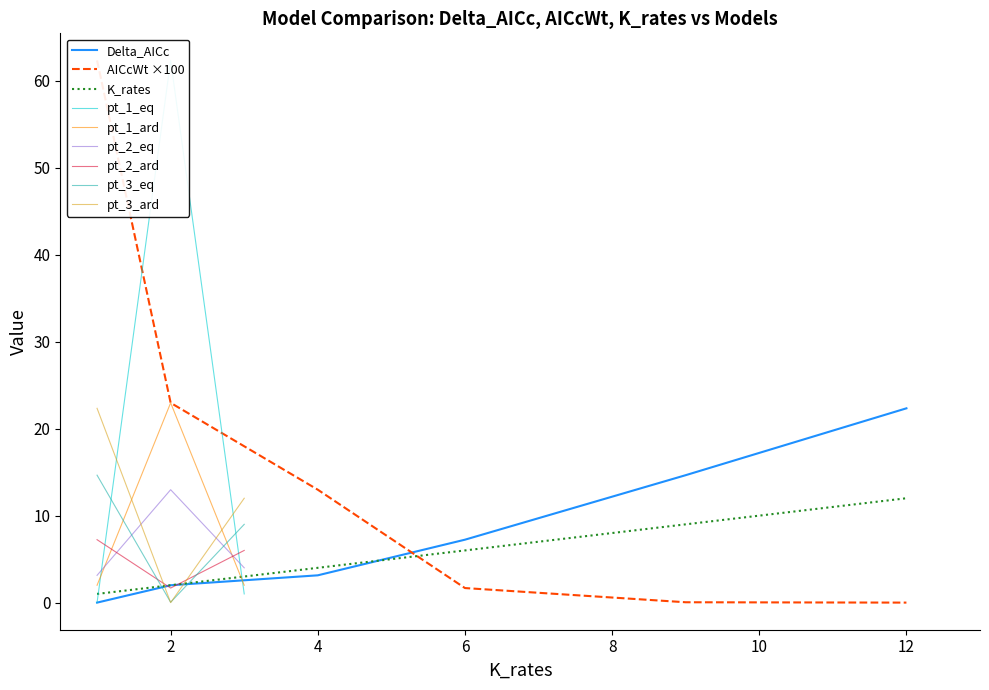

How many categories are shown in the chart?

6